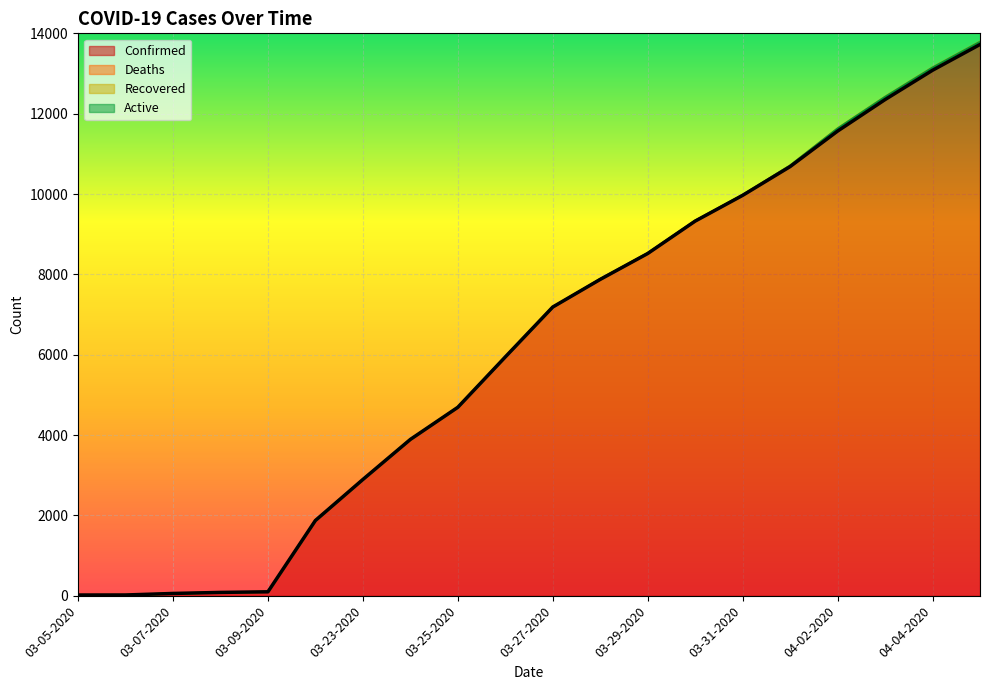

How many positive values does the Deaths series have?

13